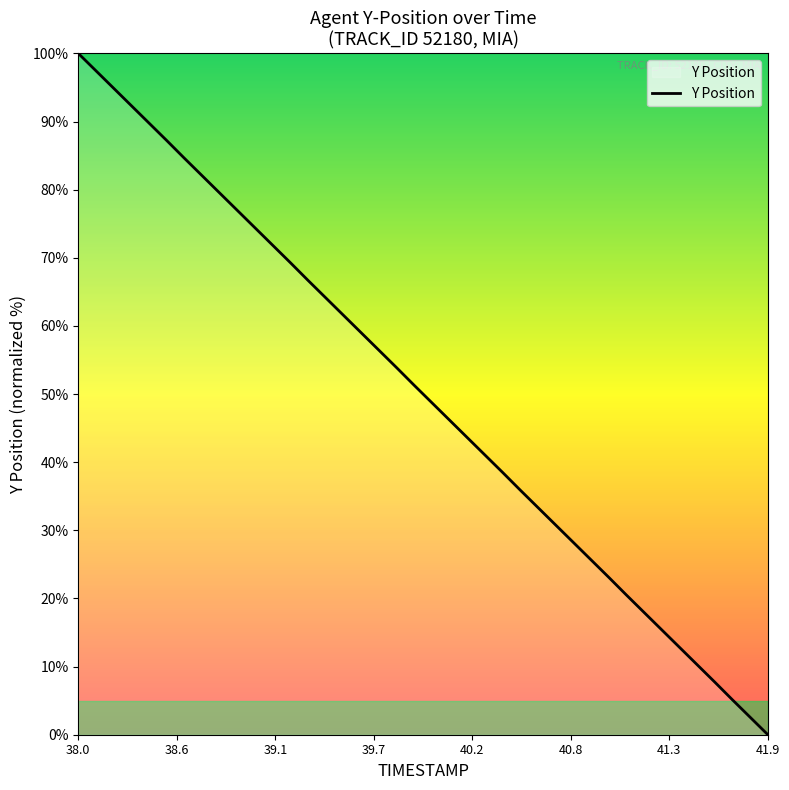

What is the difference between the maximum and minimum values?

100.0